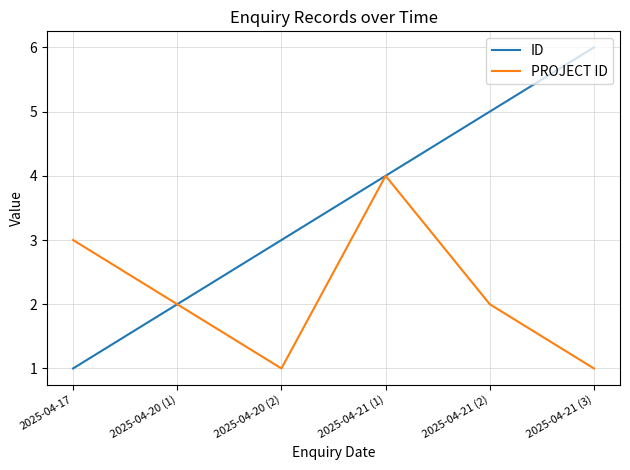

What is the minimum value shown in the chart?

1